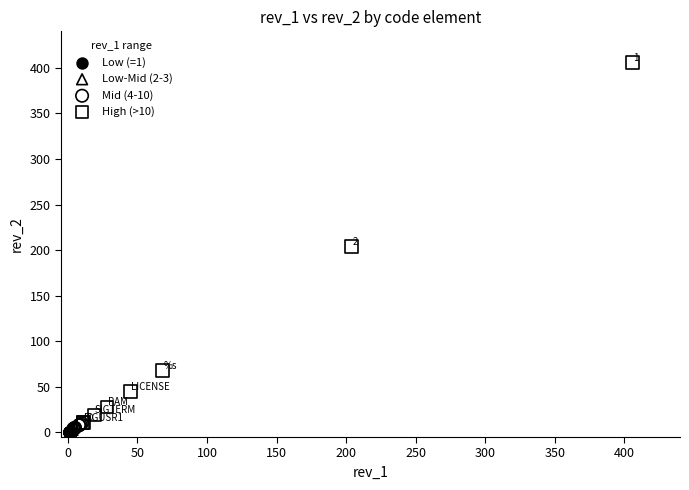

Which series contains the highest Y value?

High (>10)